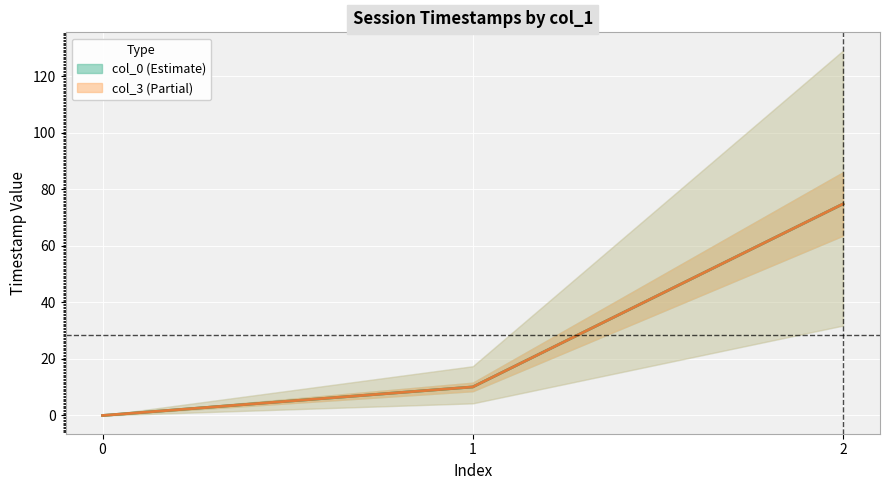

The value of col_3 at 1 is 10.1. True or false?

True